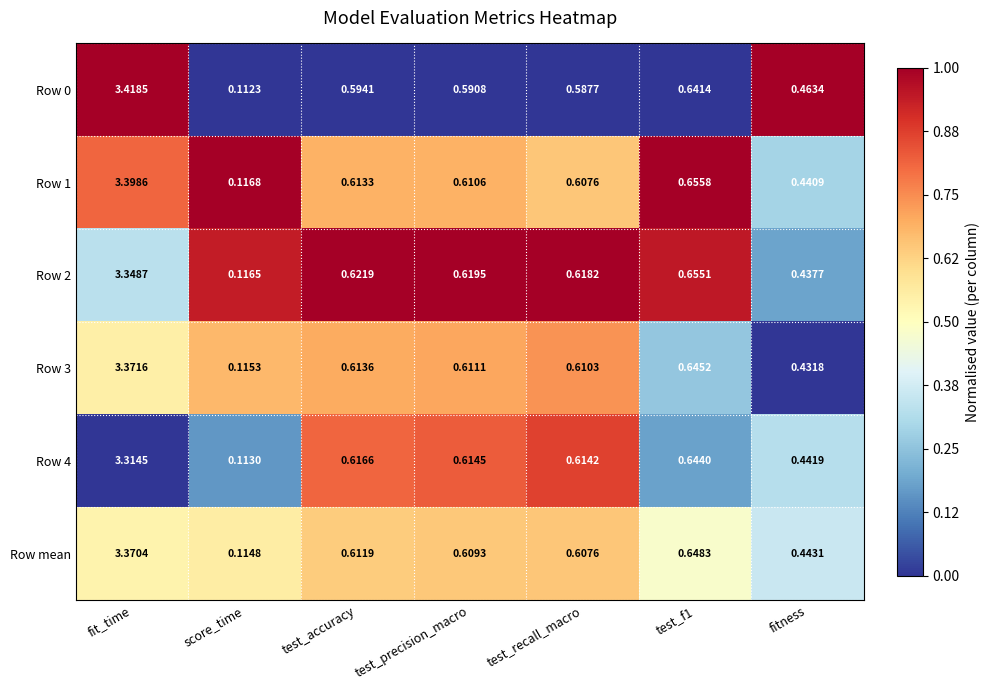

Which series has the largest range (max minus min)?

Row 0